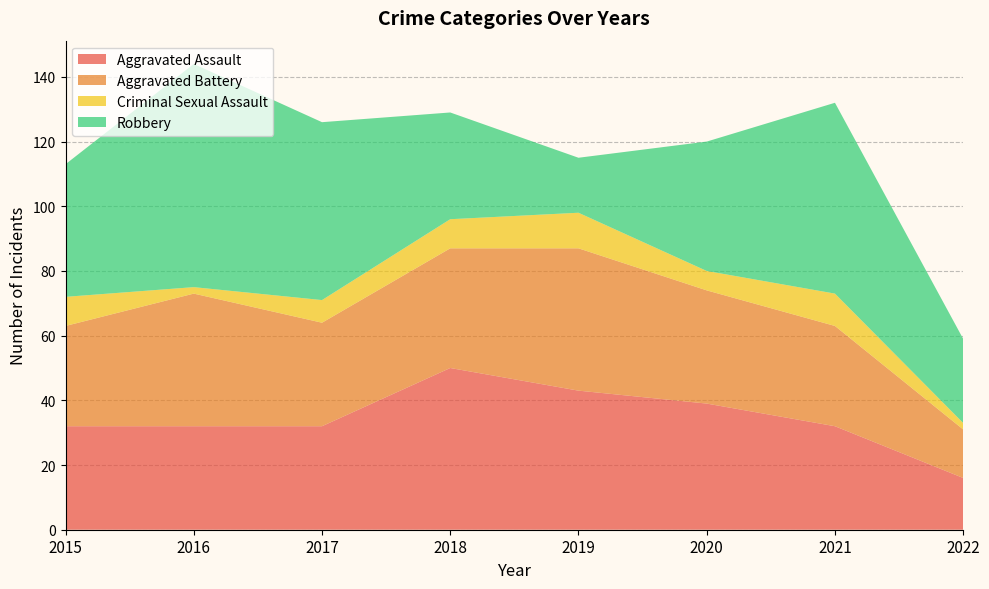

Reading left to right, extract all data points from this chart.

Aggravated Assault: 32	32	32	50	43	39	32	16
Aggravated Battery: 31	41	32	37	44	35	31	15
Criminal Sexual Assault: 9	2	7	9	11	6	10	2
Robbery: 41	69	55	33	17	40	59	26